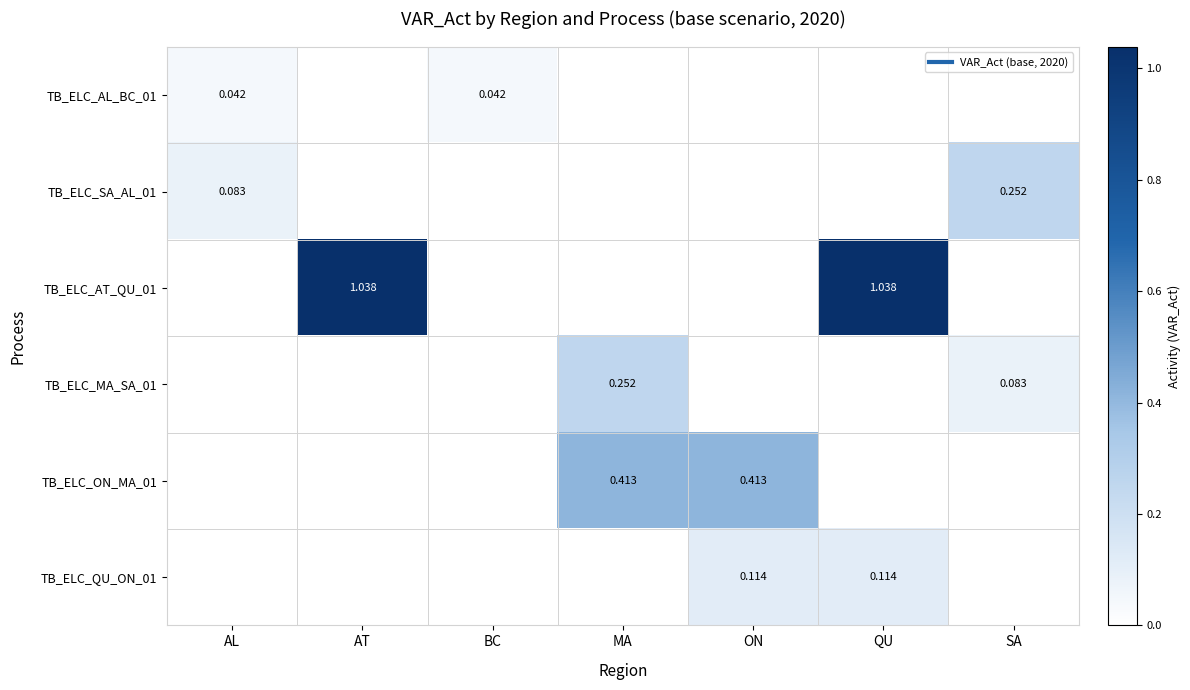

What is the maximum value shown in the chart?

1.0